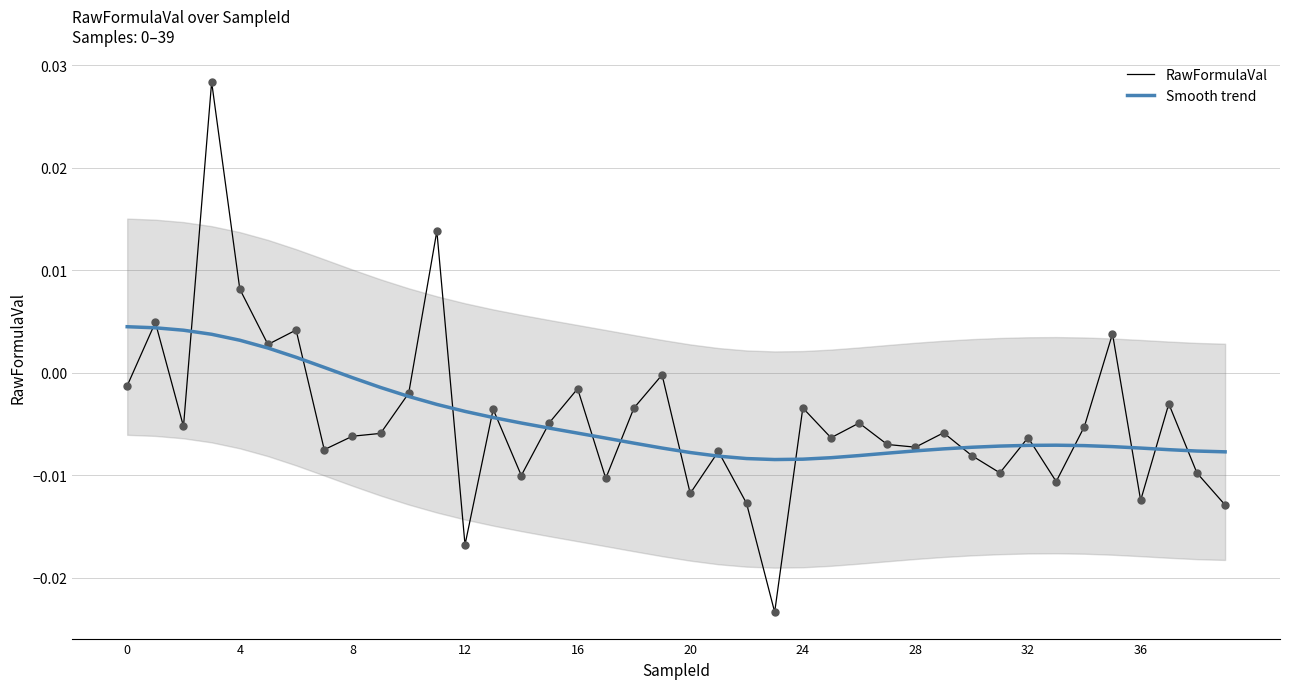

Which series has the largest total across all categories?

RawFormulaVal